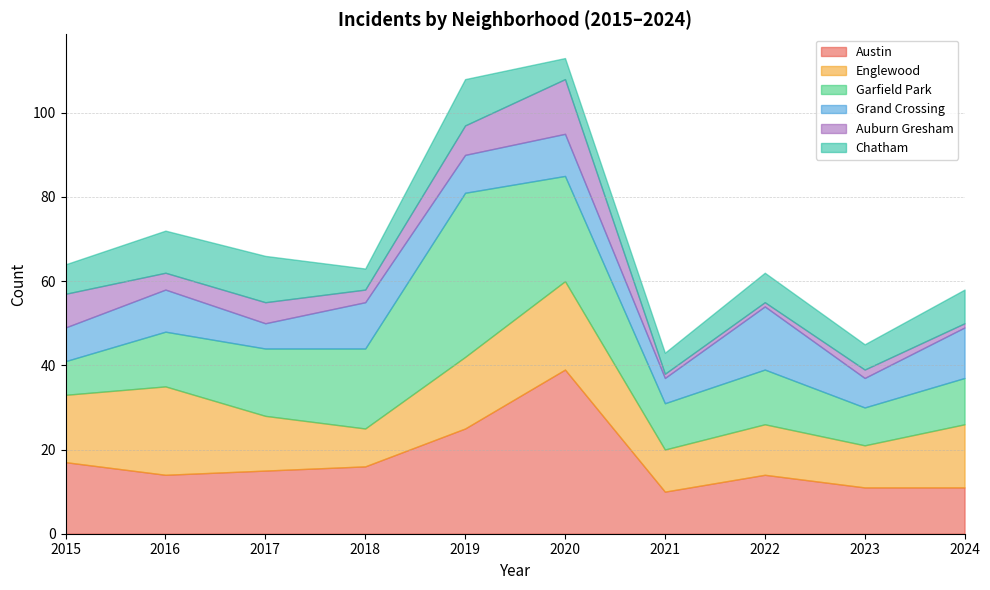

At which category is the sum across all series the highest?

2020